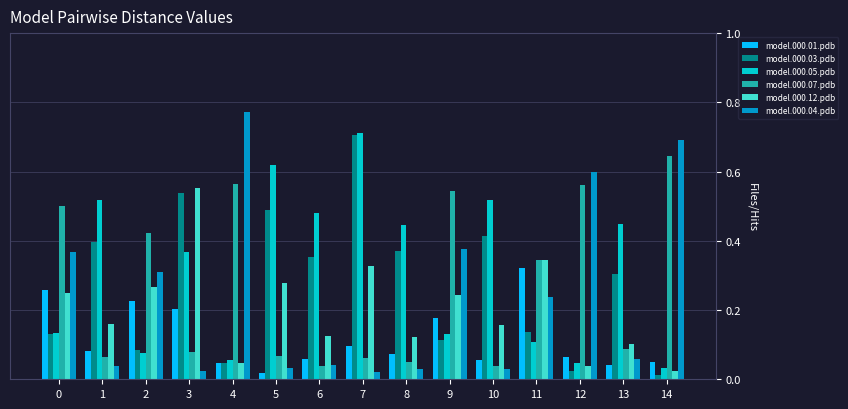

Which series has the largest total across all categories?

model.000.05.pdb